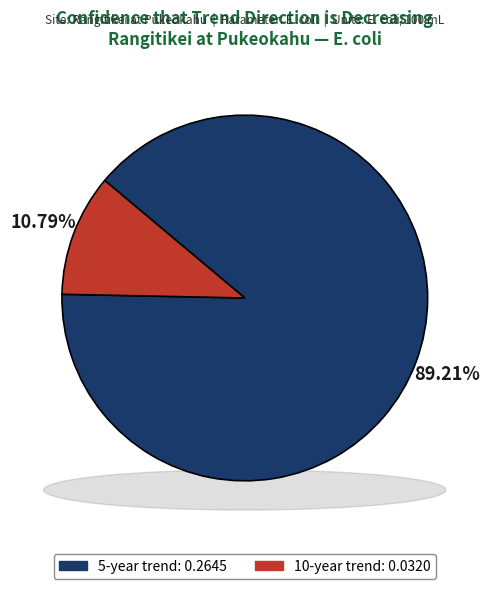

What percentage is the 10-year trend slice, to the nearest percent?

11%